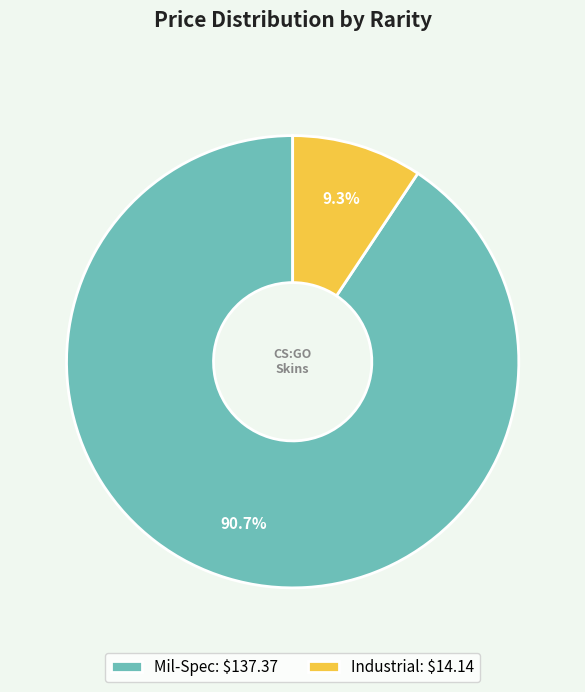

Is Mil-Spec: $137.37 the majority of the pie?

Yes